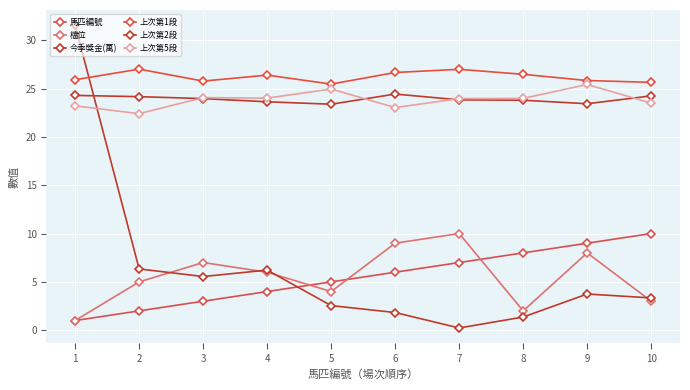

How many series are shown in this chart?

6